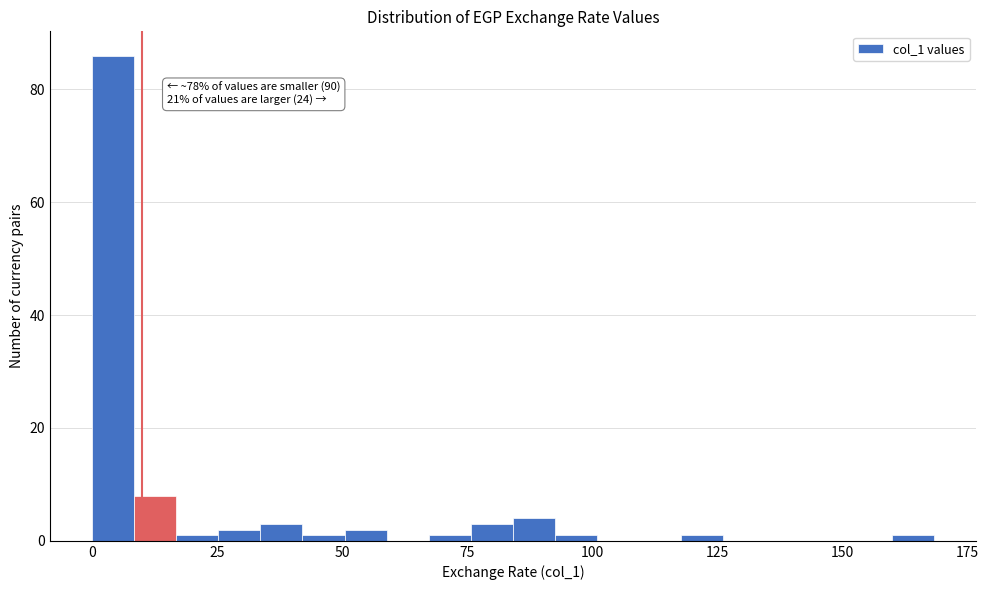

Read against the x-axis, roughly where is the centre of the tallest bar?

5